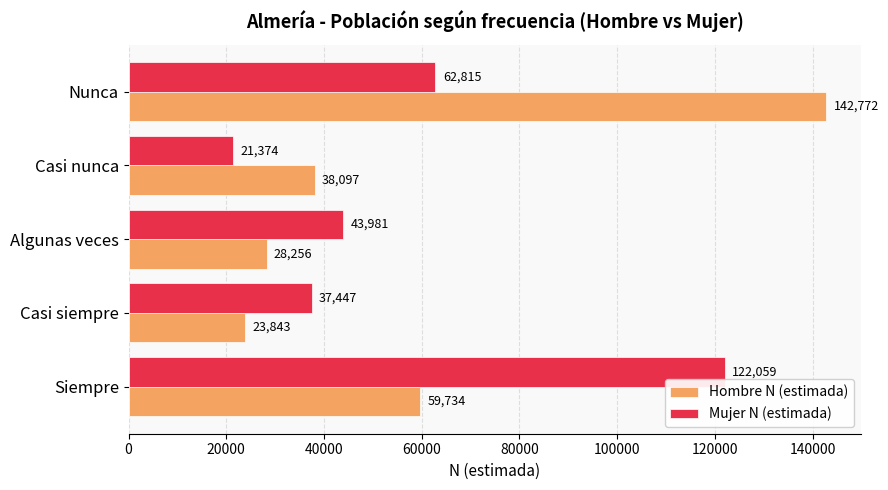

Is it true that Hombre N (estimada) equals 91730 at Nunca?

False